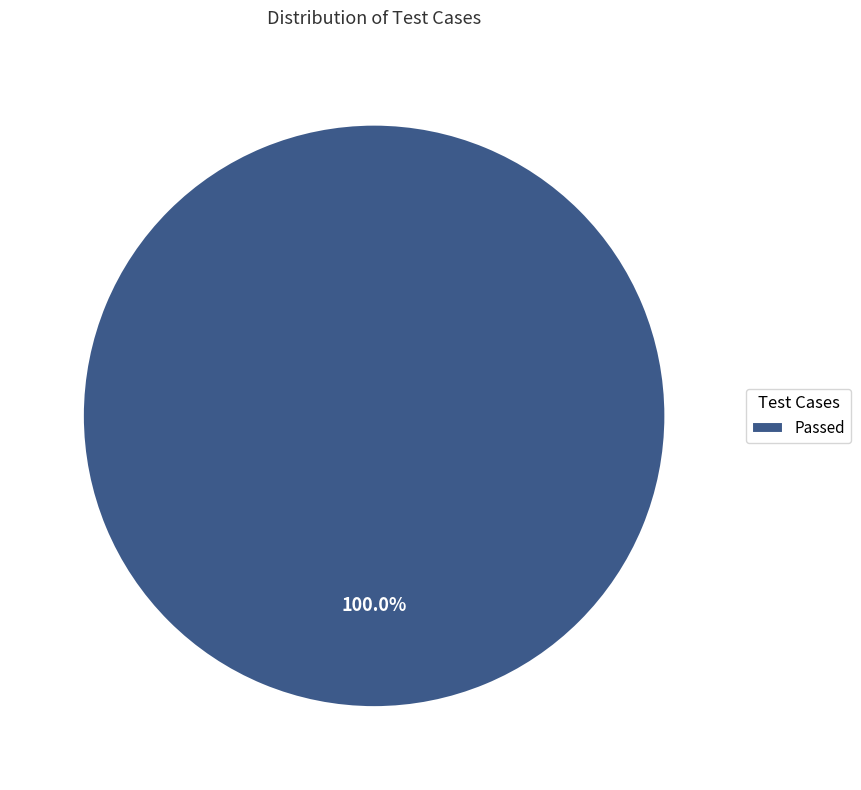

Rank the categories by value from highest to lowest.

Passed